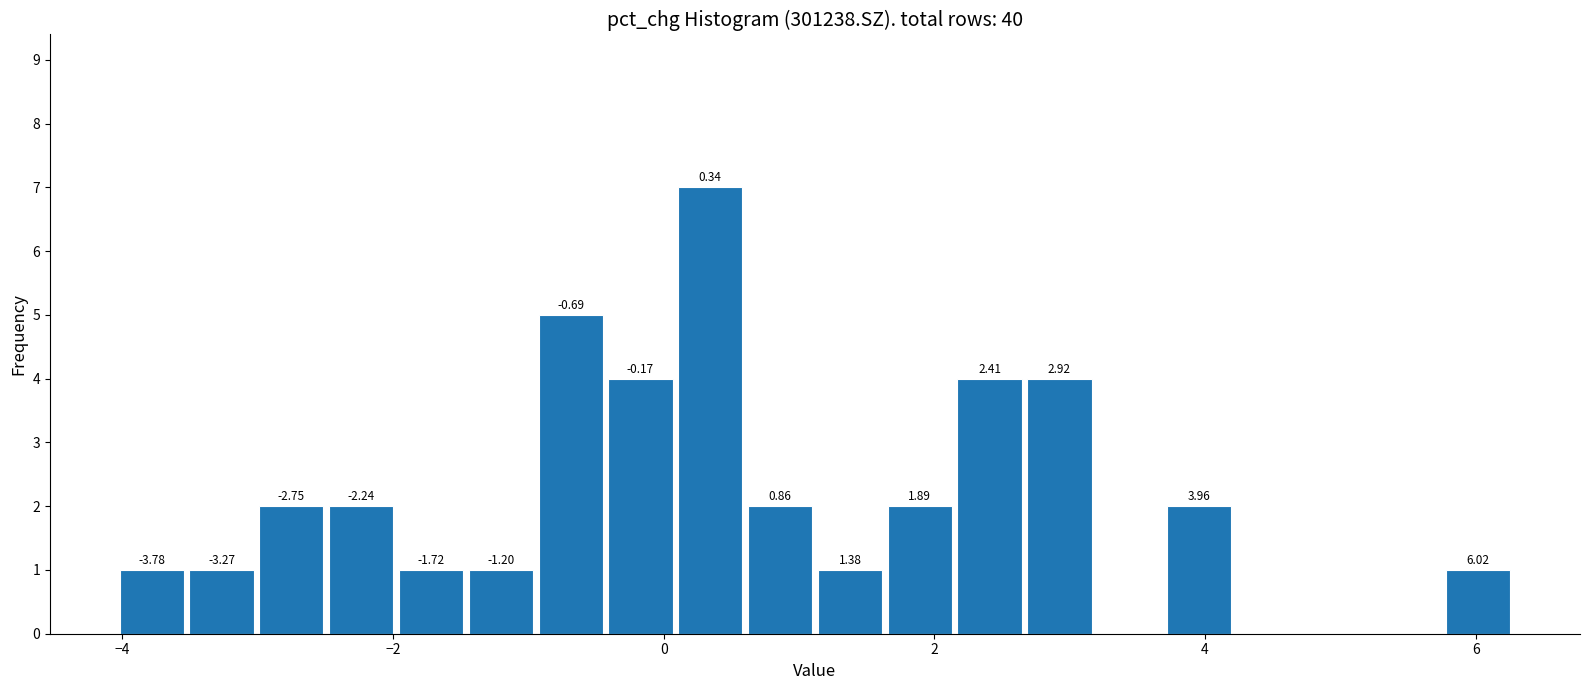

Read against the x-axis, roughly where is the centre of the tallest bar?

0.4